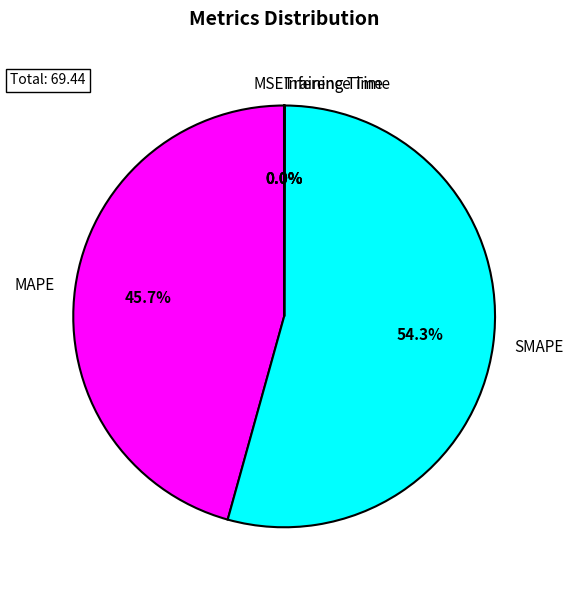

Which category has the biggest portion of the pie?

SMAPE